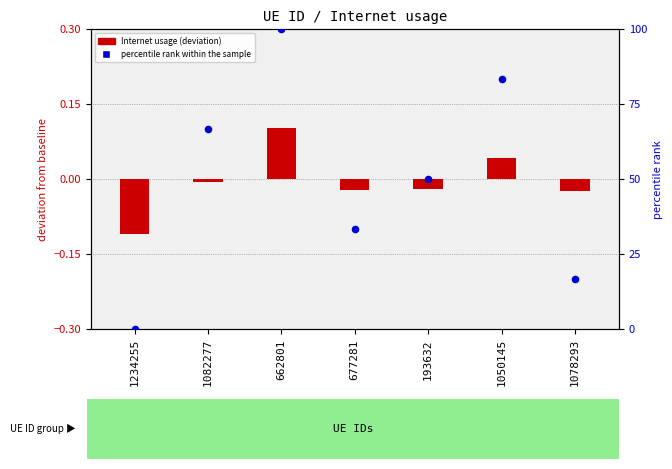

Which series reaches the maximum Y coordinate?

percentile rank within the sample